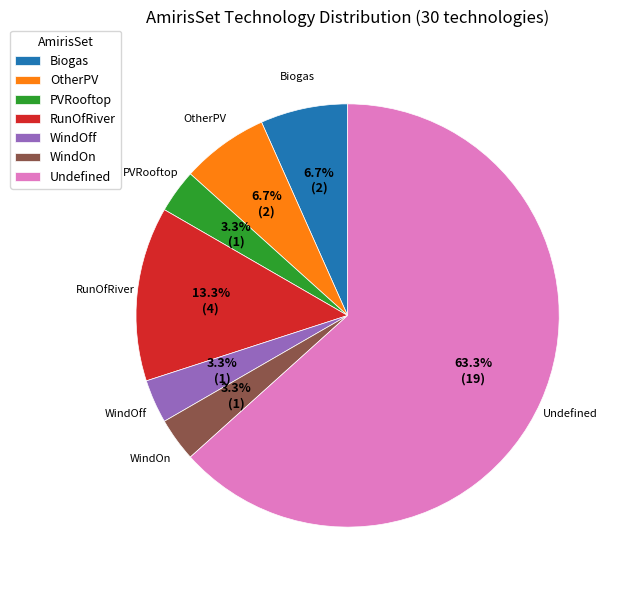

Is it true that WindOff is 3% of the pie?

True